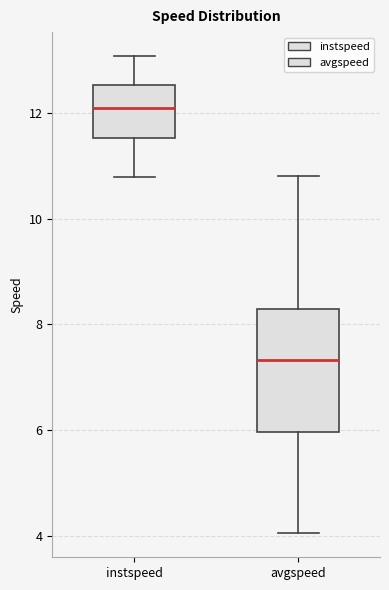

Which box's median line is the lowest?

avgspeed